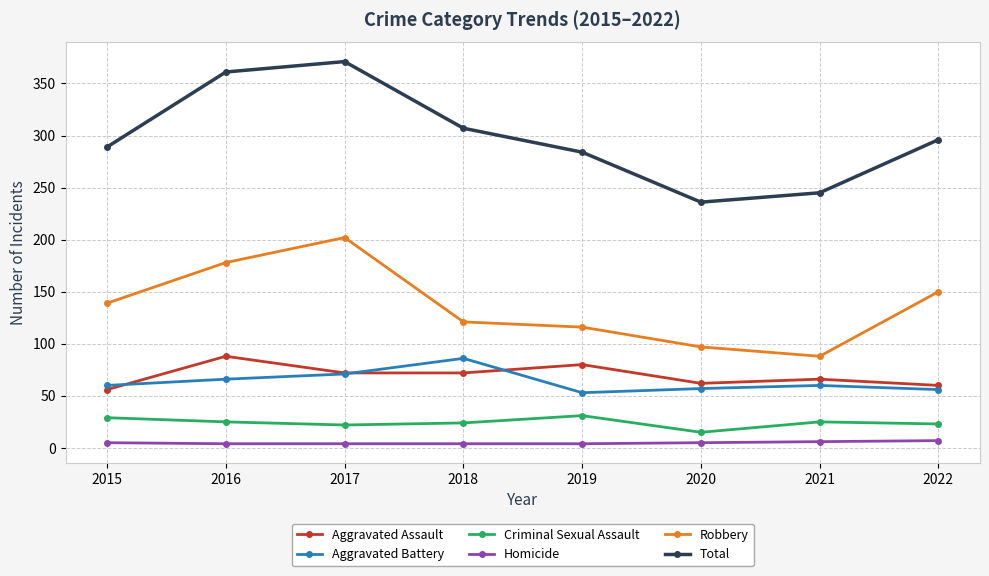

What is the difference between the Aggravated Battery values at 2021 and 2017?

11